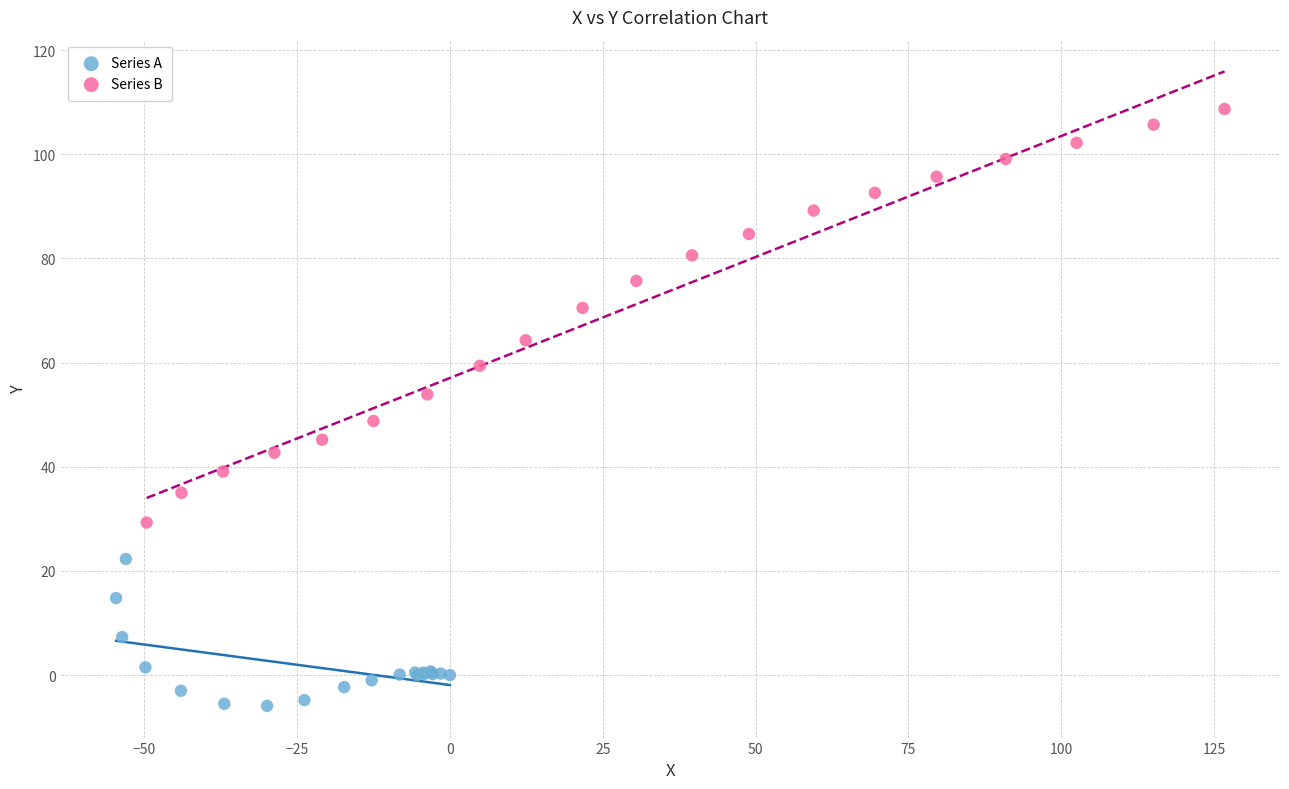

Which series reaches the maximum Y coordinate?

Series B